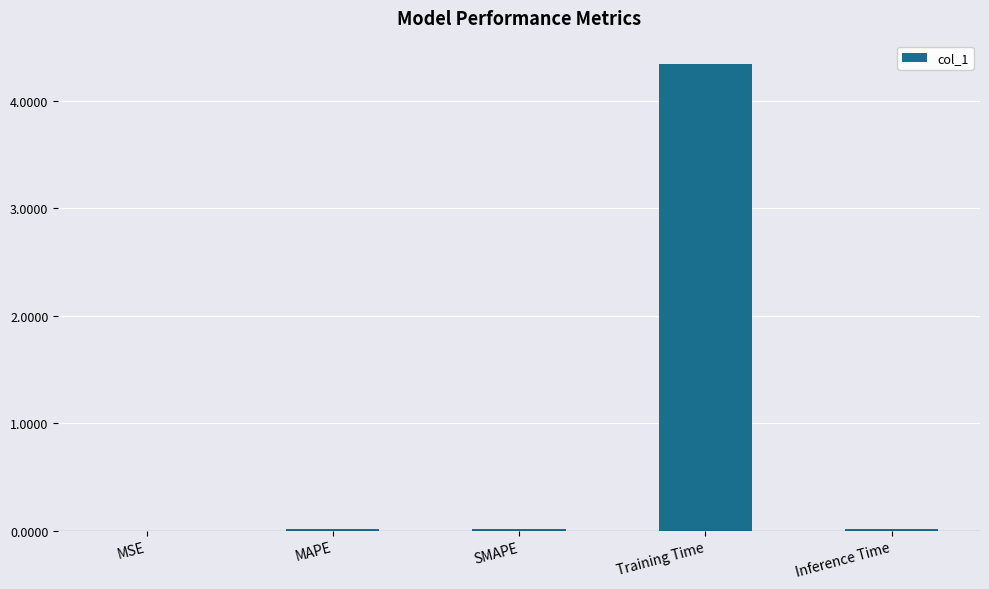

True or false: the data shows 4.3 at Training Time.

True